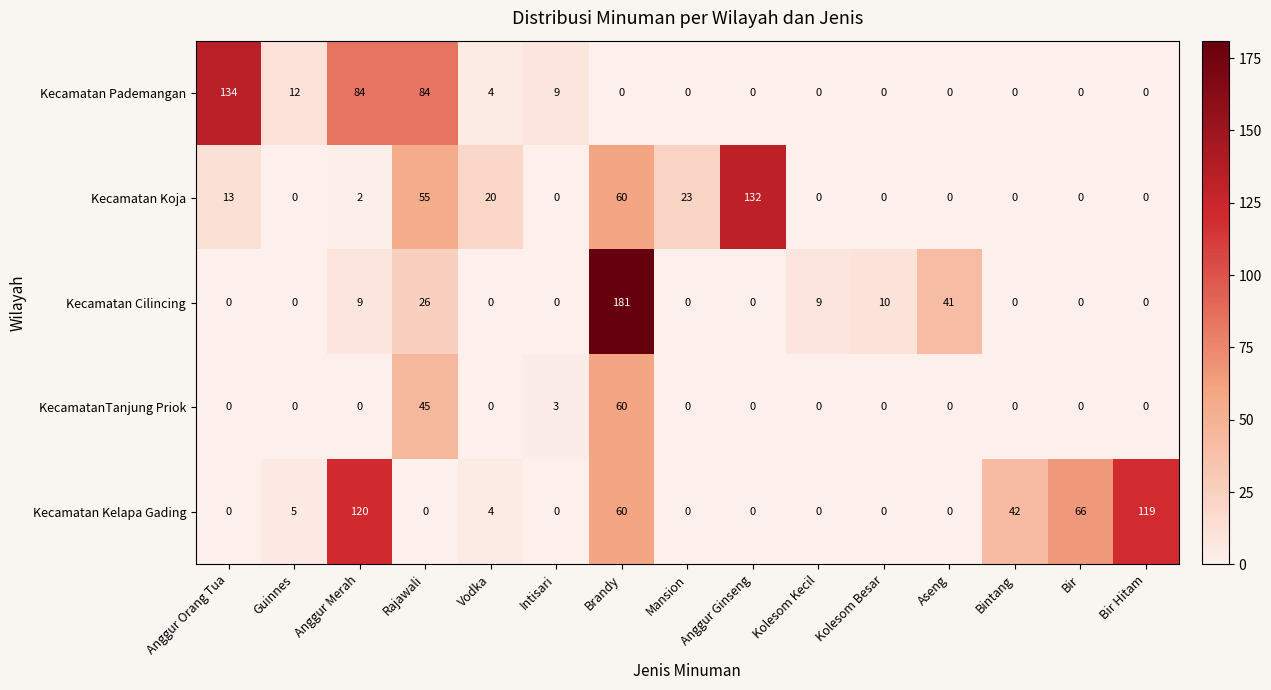

Which category has the highest value in the Kecamatan Pademangan series?

Anggur Orang Tua